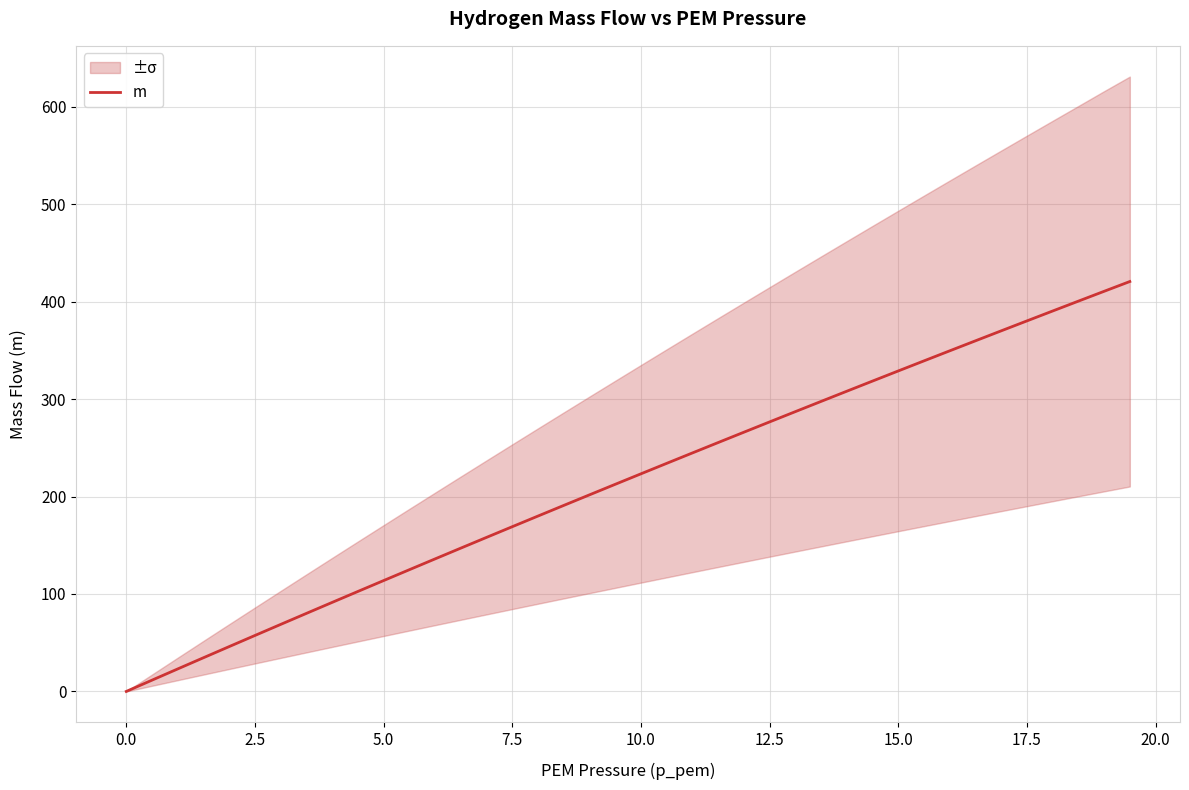

Reading left to right, transcribe all the data shown in this chart.

0.0	11.6	23.1	34.6	46.0	57.4	68.8	80.1	91.4	102.6	113.8	124.9	136.0	147.1	158.1	169.1	180.0	190.9	201.8	212.6	223.3	234.1	244.8	255.4	266.0	276.6	287.2	297.7	308.1	318.5	328.9	339.3	349.6	359.9	370.1	380.3	390.5	400.6	410.7	420.7